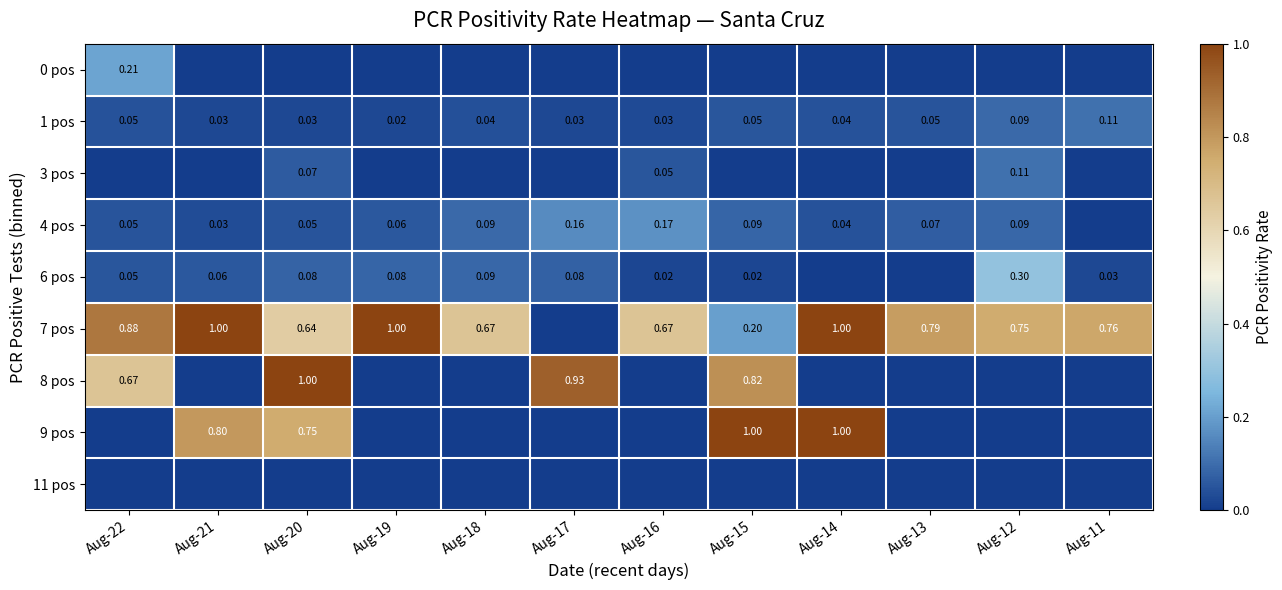

What is the difference between the highest and lowest values at Aug-15?

1.0